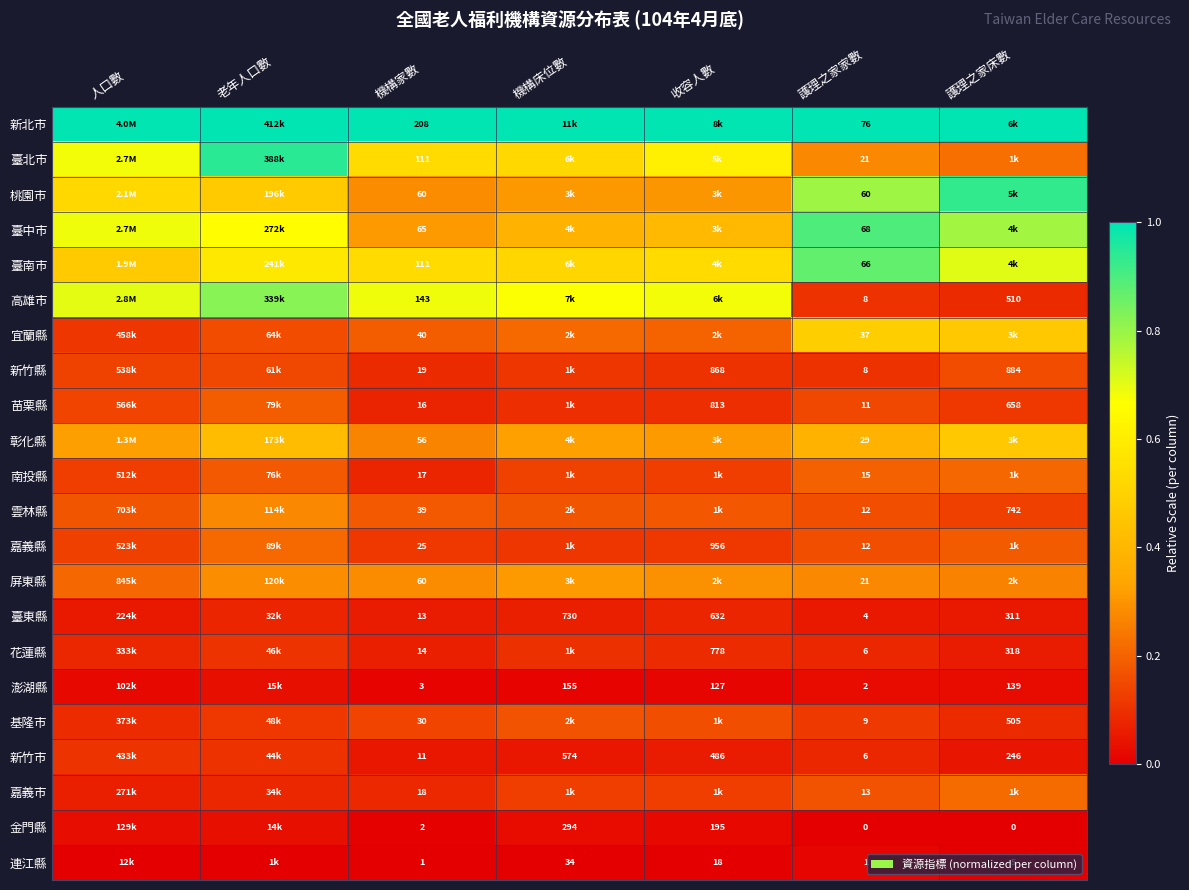

How many data points does each series have?

7